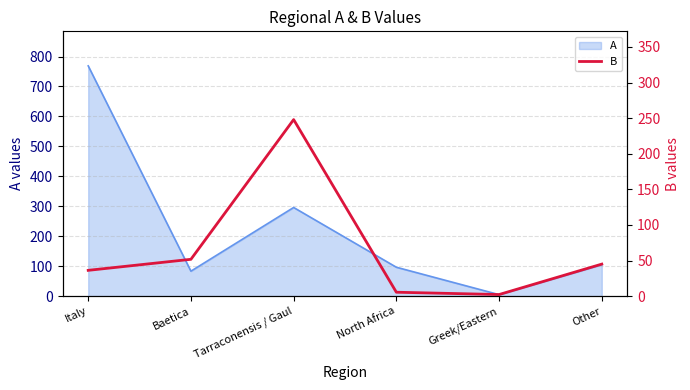

At which category does the data reach its first local peak?

Tarraconensis / Gaul